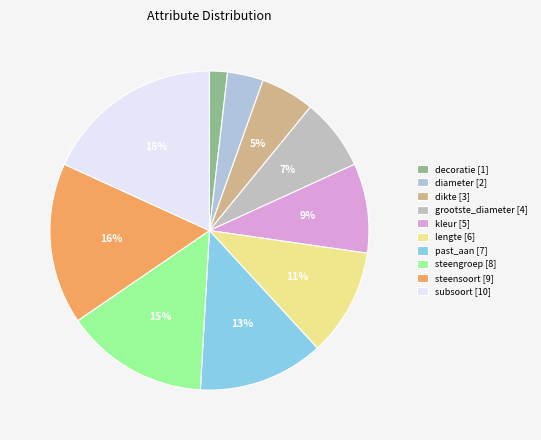

How many segments does this pie chart have?

10